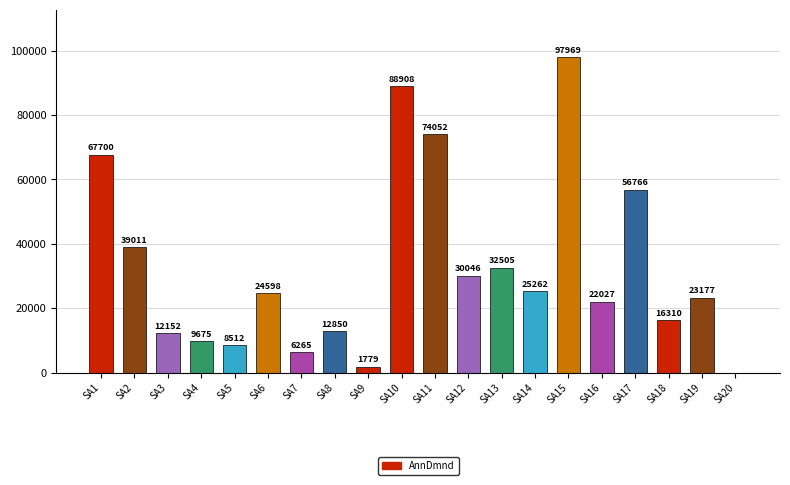

What is the approximate value at SA8?

12850